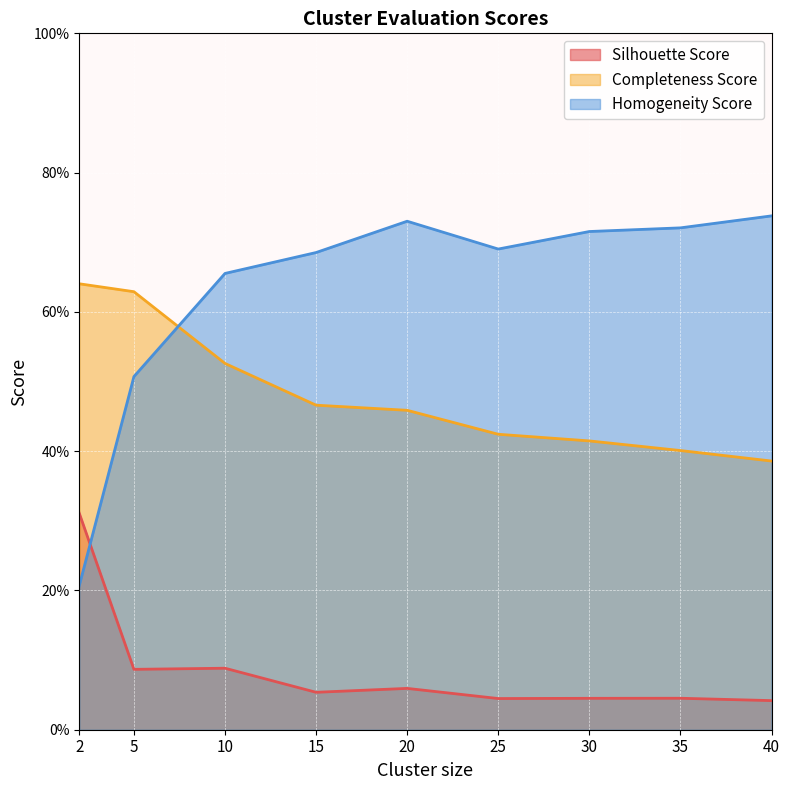

Which category has the lowest value across all series?

40